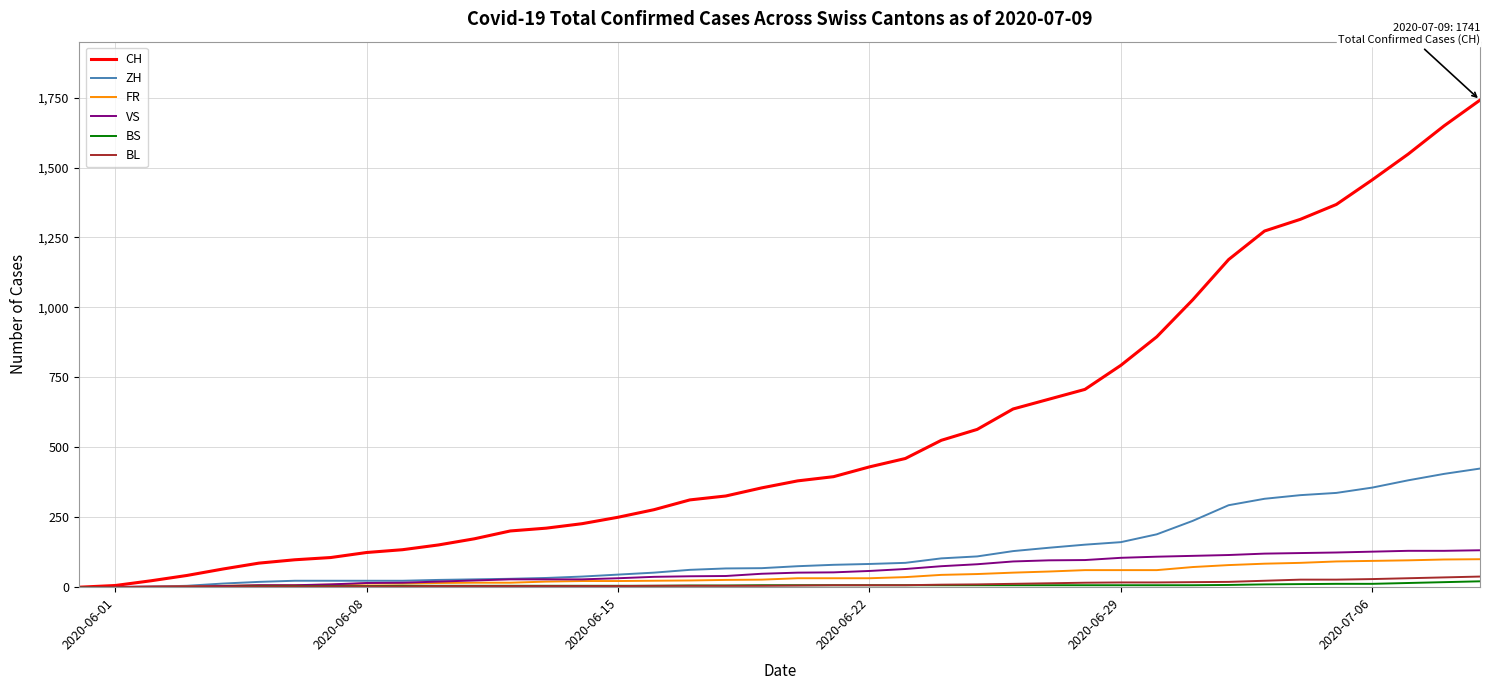

Does the chart have visible grid lines?

Yes